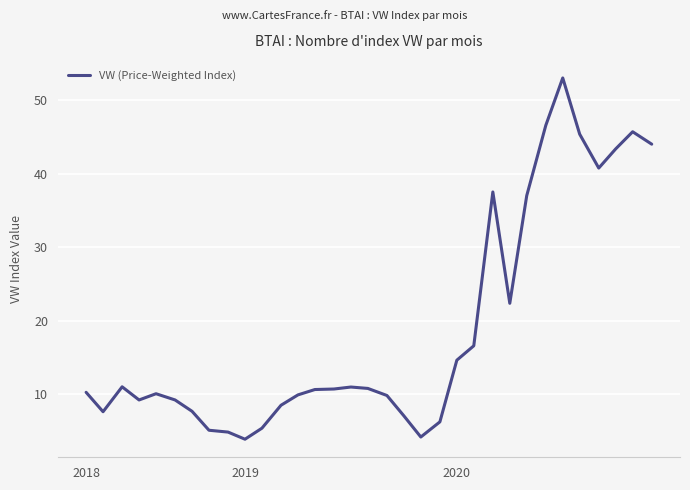

What is the minimum value shown in the chart?

3.9